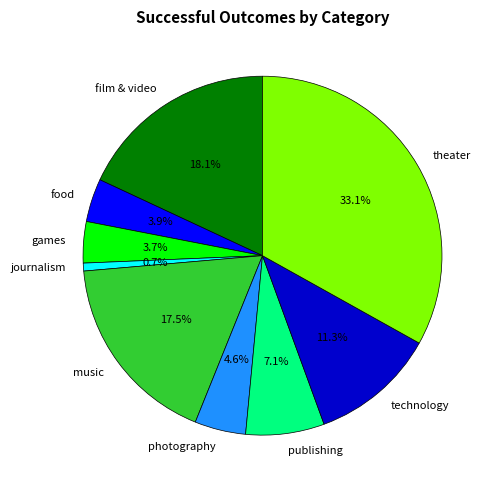

Which category has the smallest portion of the pie?

journalism